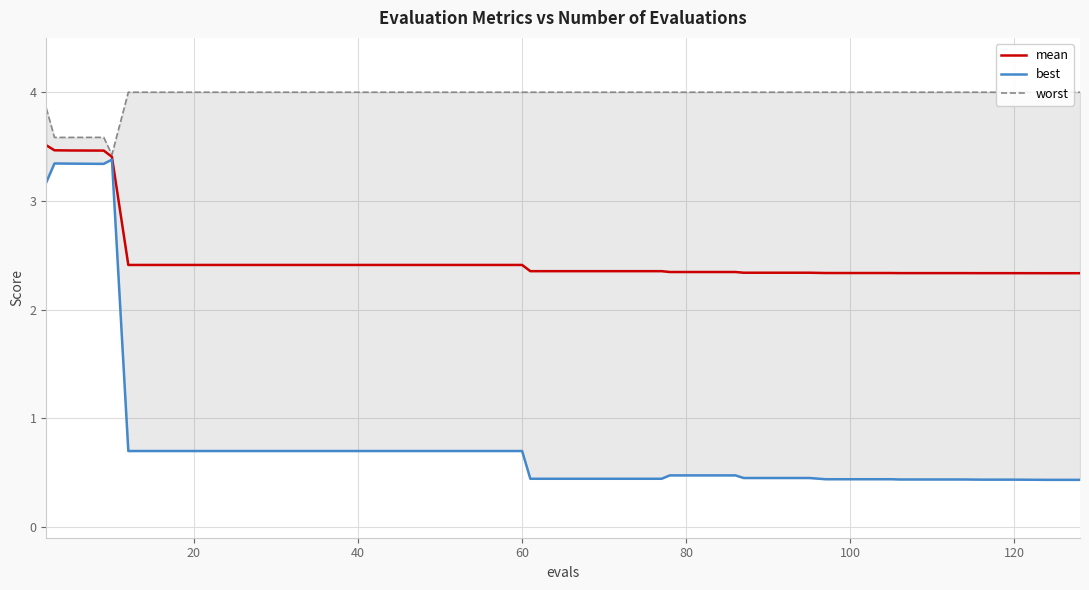

Which series has the largest total across all categories?

worst